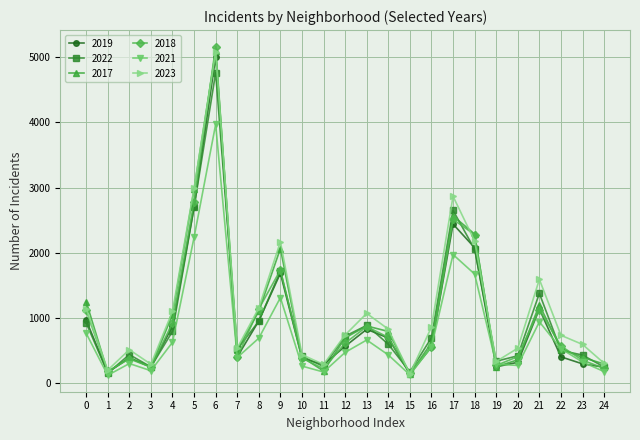

How many categories are shown in the chart?

25